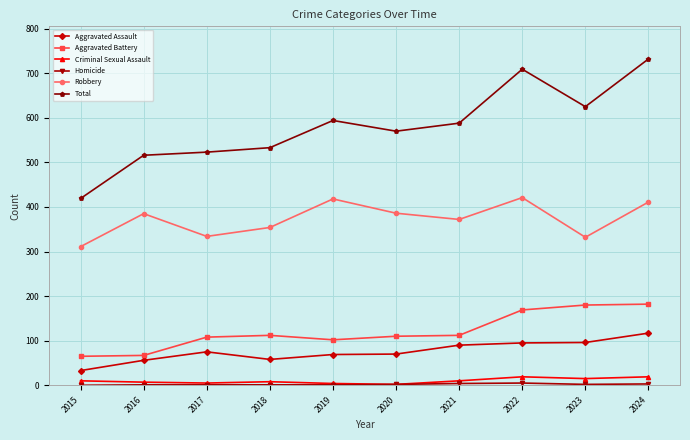

True or false: Robbery has more than 0 points higher than both neighbors.

True